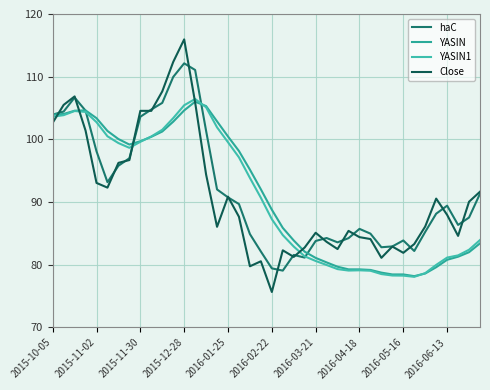

What is the highest value of the YASIN series?

106.0